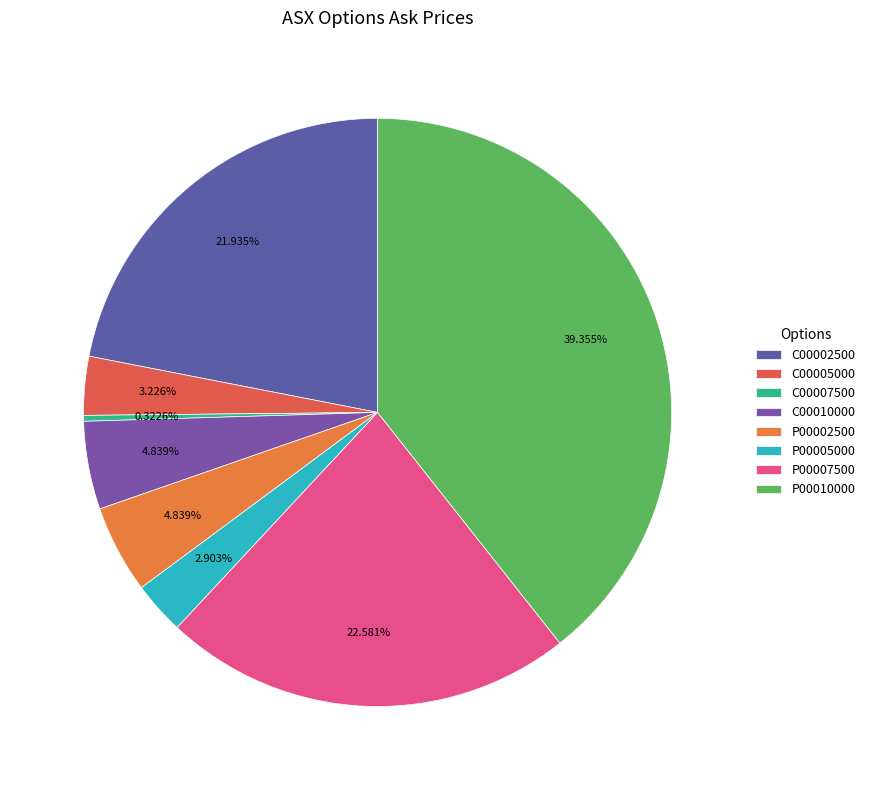

Count the number of slices in the pie.

8